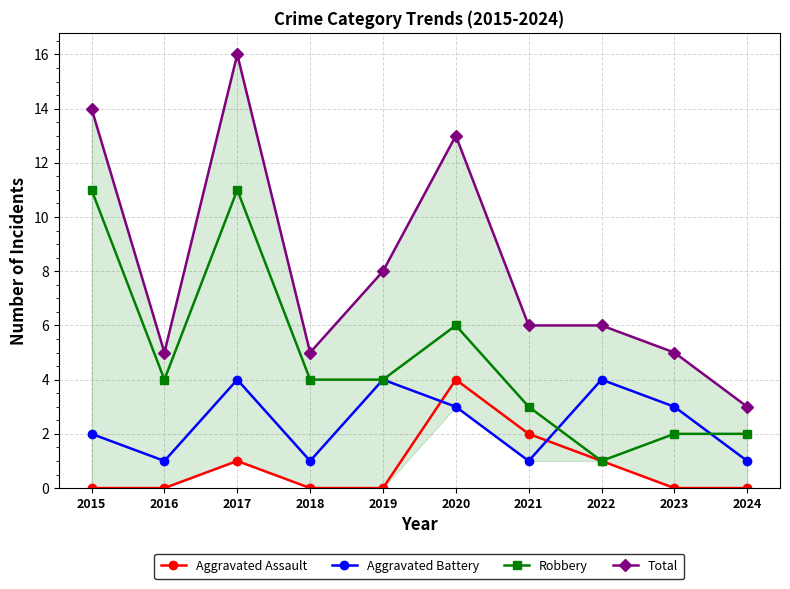

Does the chart have visible grid lines?

Yes